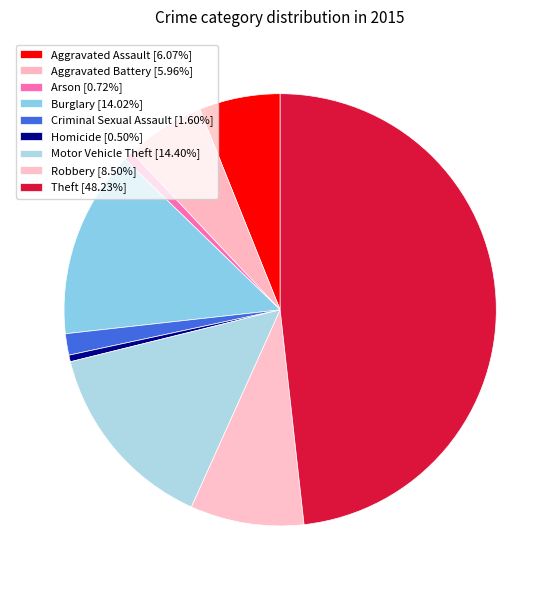

To the nearest percent, what is the combined percentage of Burglary and Motor Vehicle Theft?

28%